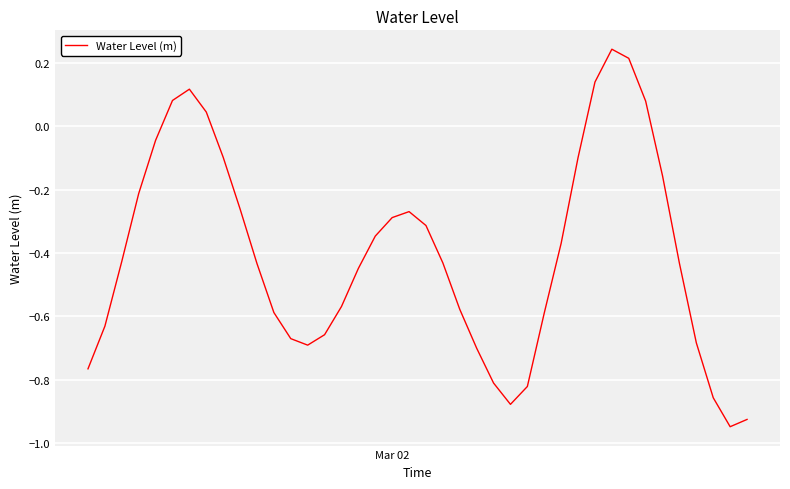

Does the chart have visible grid lines?

Yes